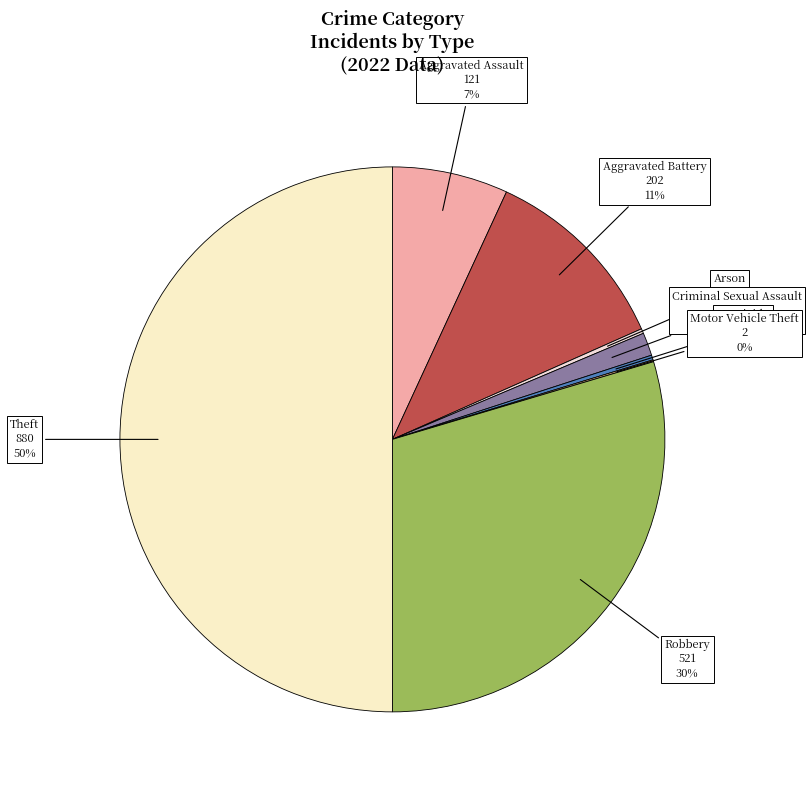

Do Criminal Sexual Assault and Aggravated Battery together represent more than half of the pie?

No